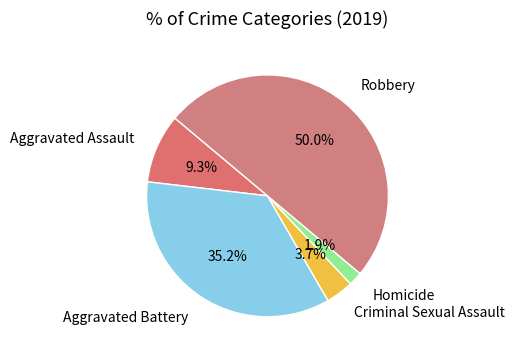

Count the number of slices in the pie.

5